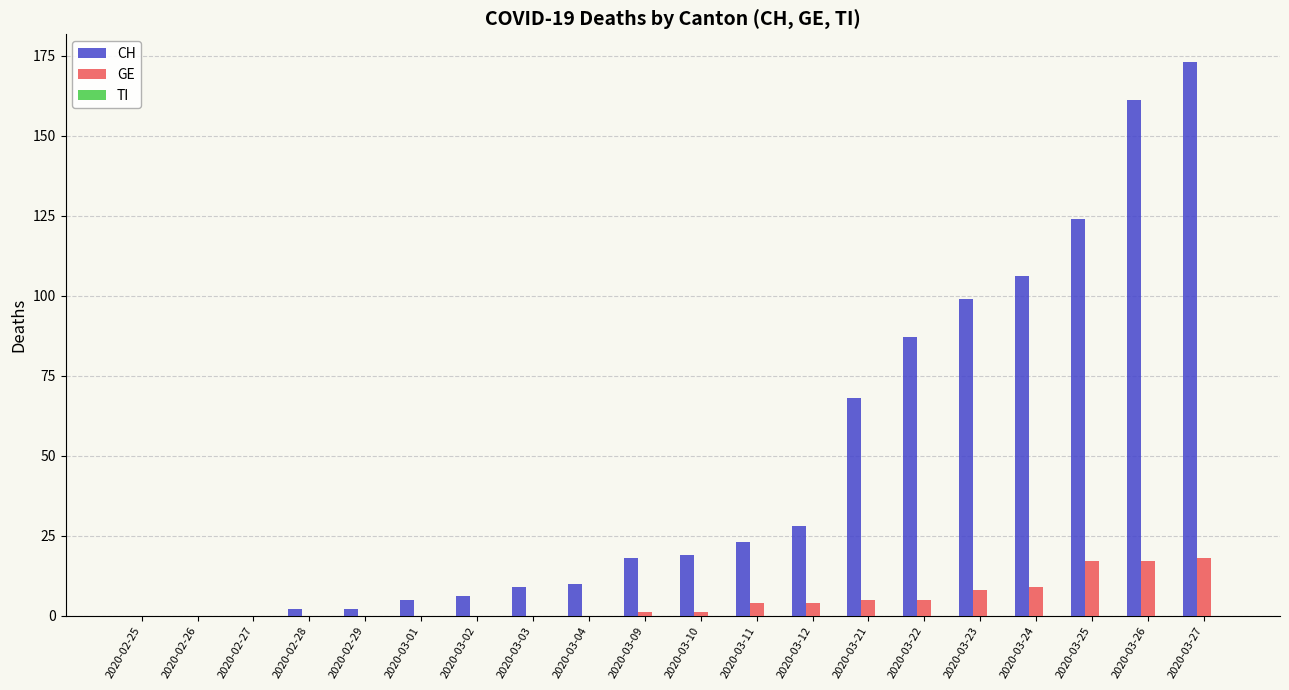

Which series changed the most between 2020-02-28 and 2020-03-12?

CH